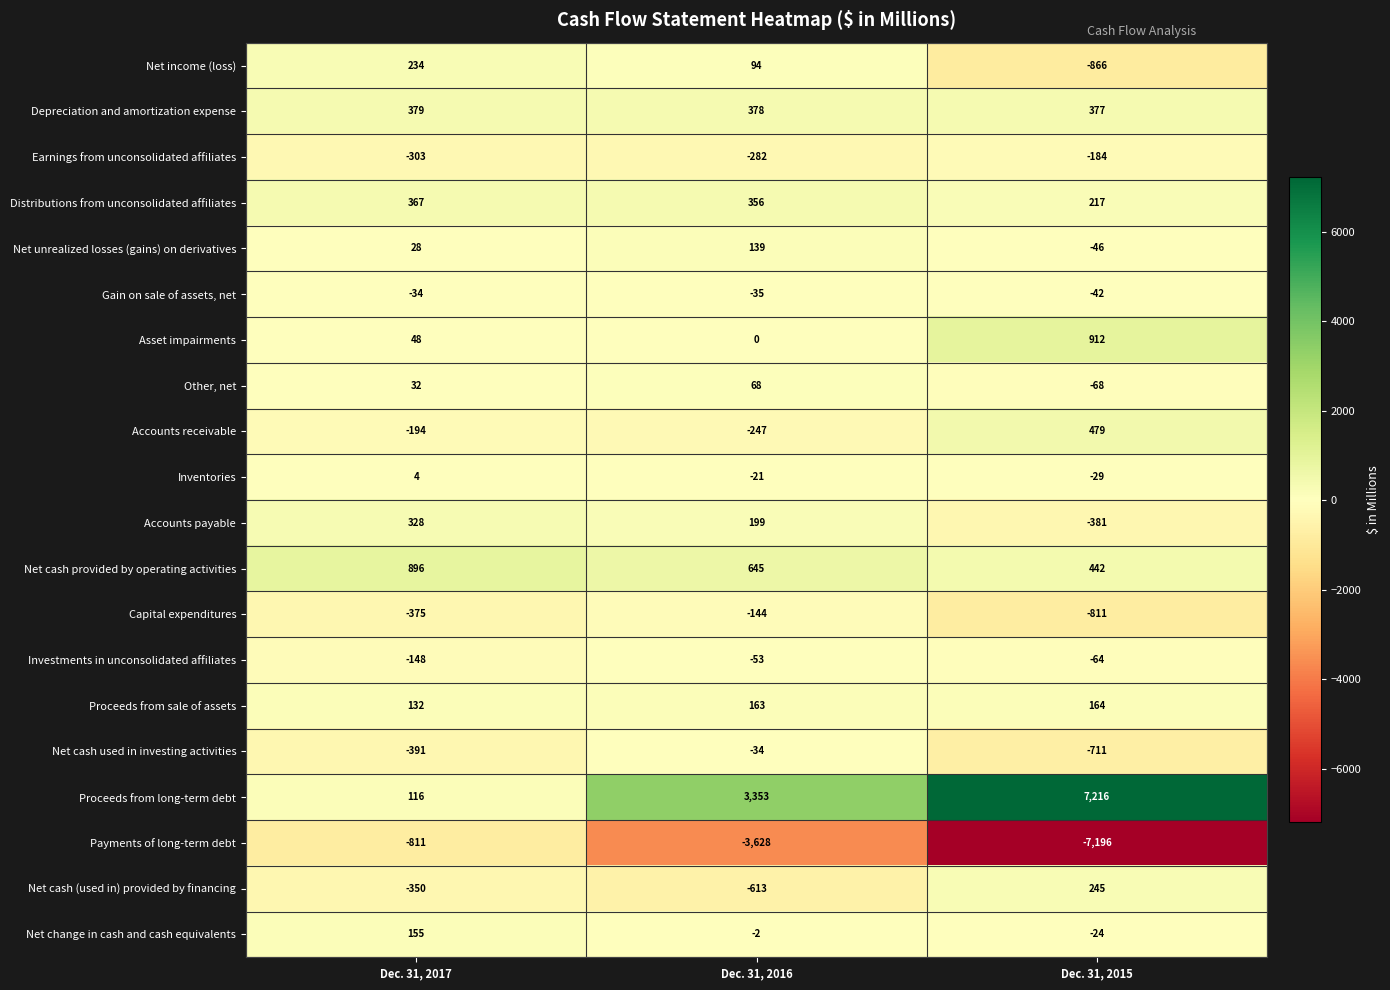

Rank the categories by Inventories value from highest to lowest.

Dec. 31, 2017, Dec. 31, 2016, Dec. 31, 2015